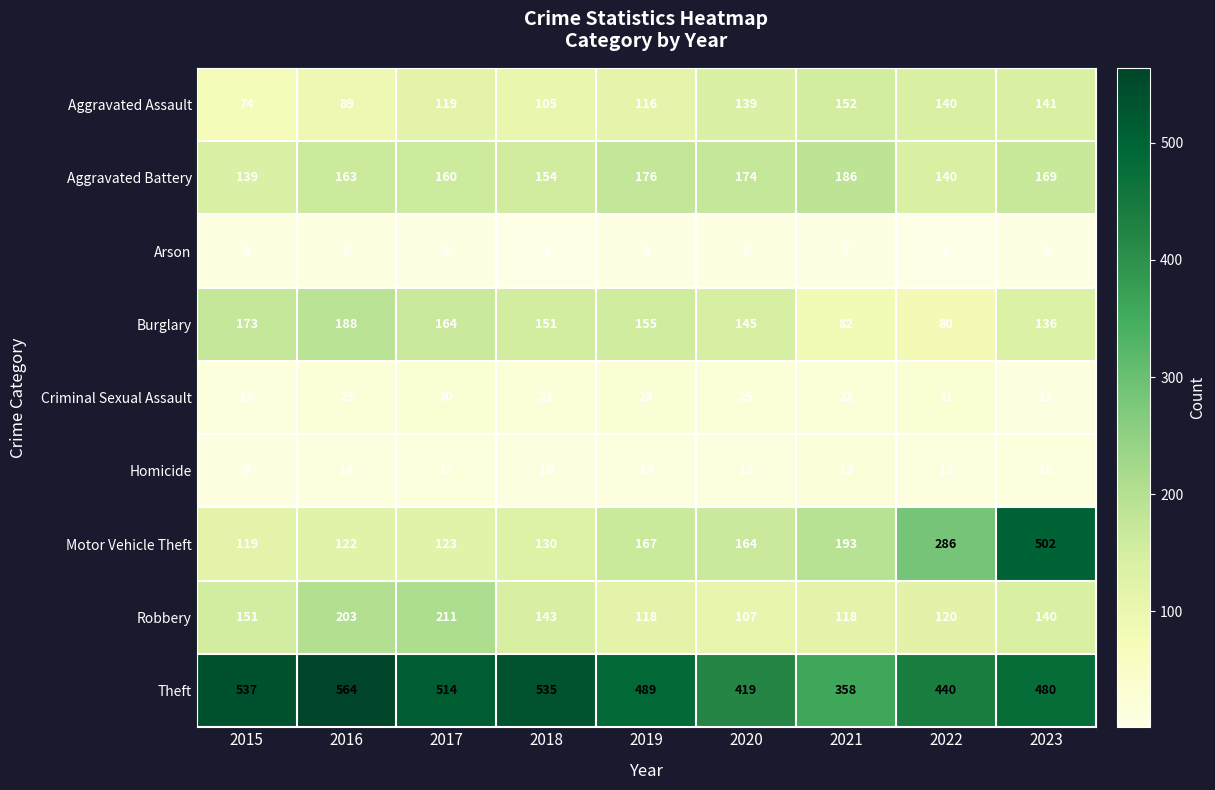

The Aggravated Assault series shows 27 at 2018. True or false?

False